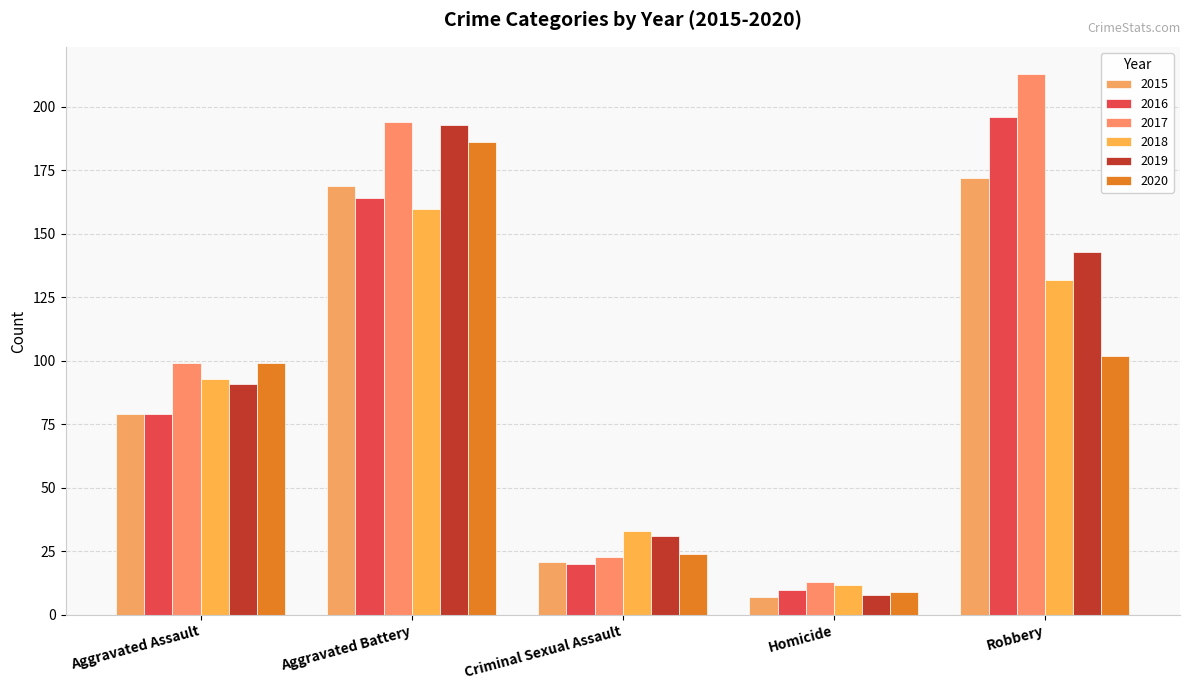

What is the average value of the 2016 series?

94